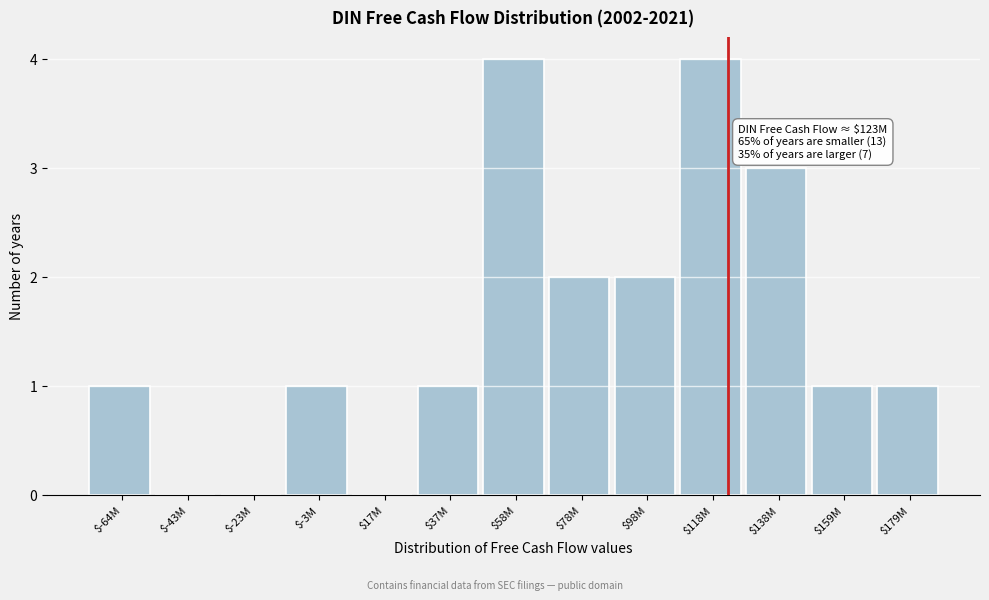

What is the maximum value shown in the chart?

4